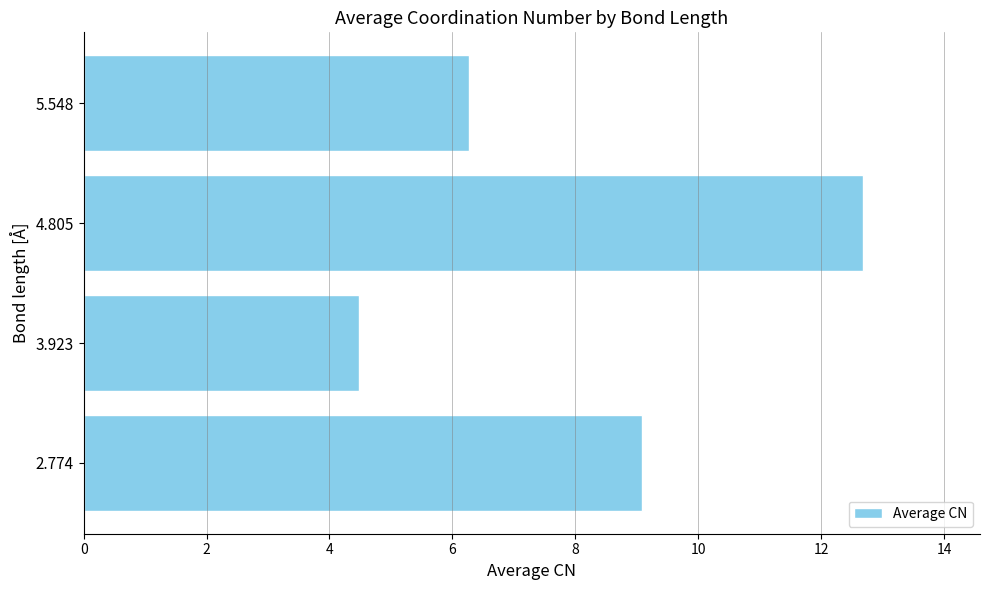

What value does the data have at 3.923?

4.5